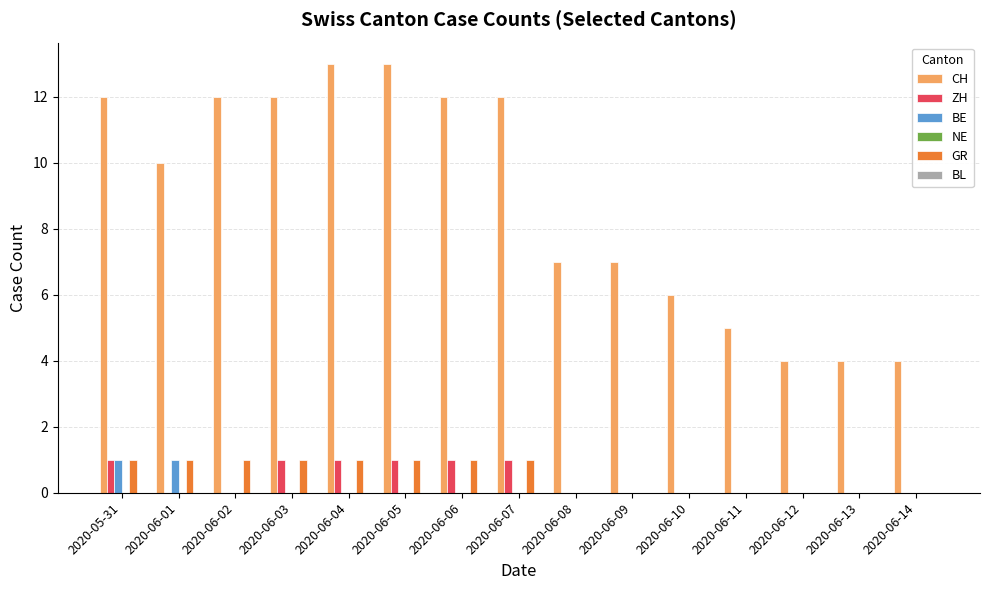

Read the BE value at 2020-05-31.

1